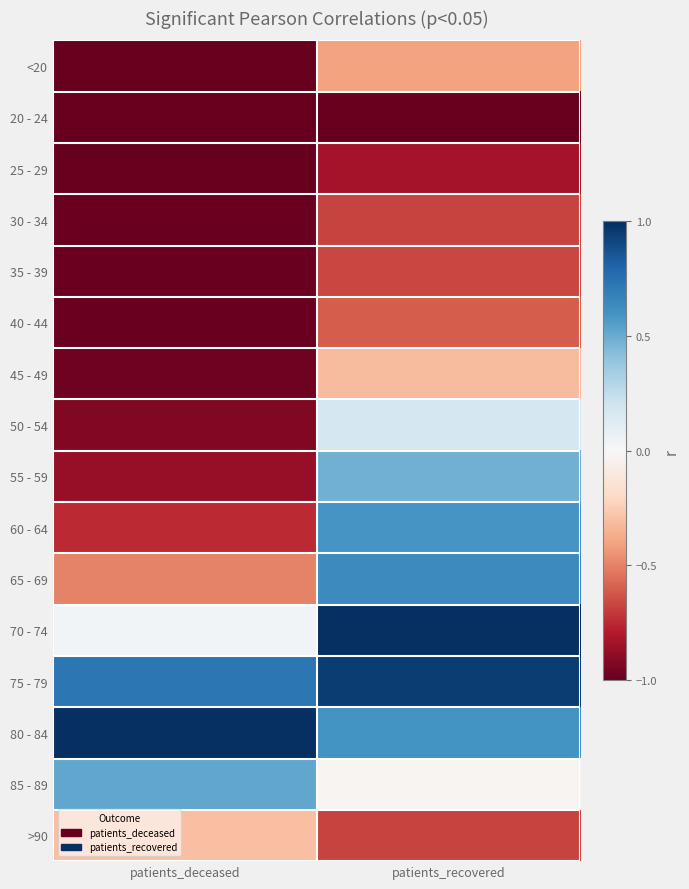

Which category has the lowest value across all series?

patients_deceased